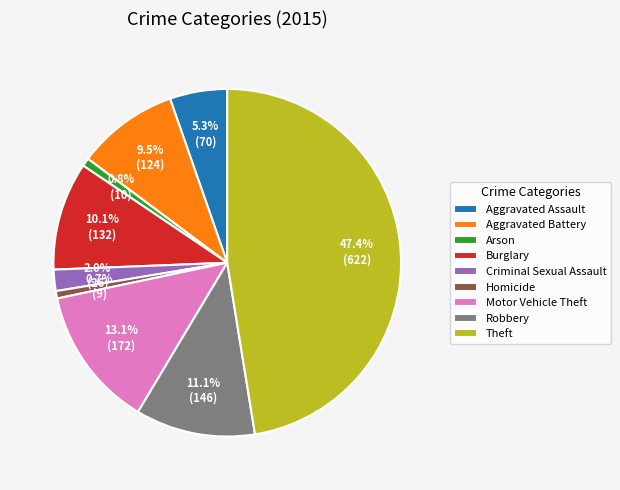

What percentage do Robbery and Aggravated Battery together represent?

20.6%